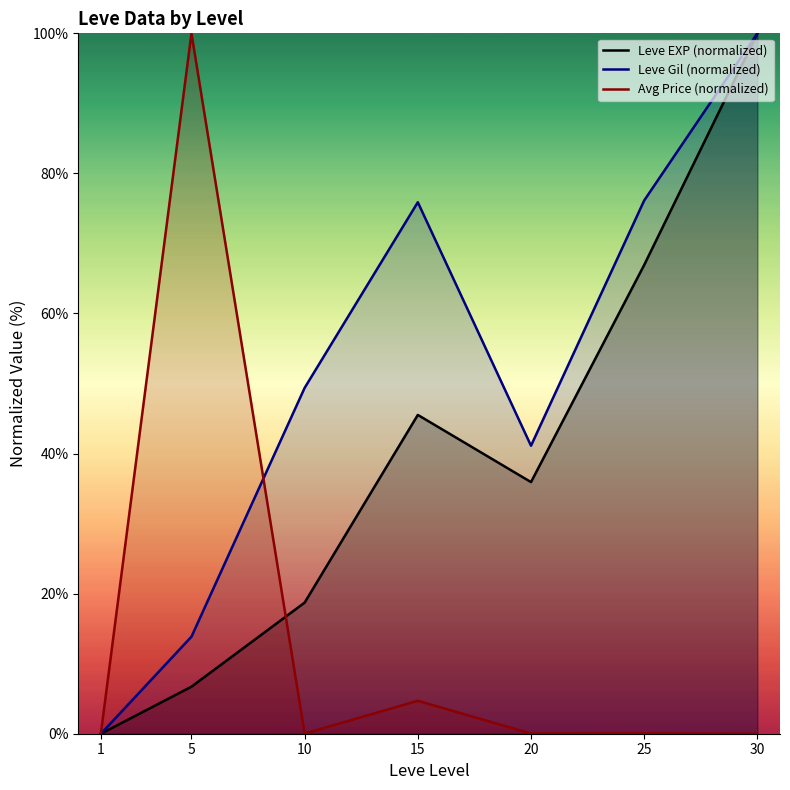

At which label does Leve EXP (normalized) first exceed 35?

15